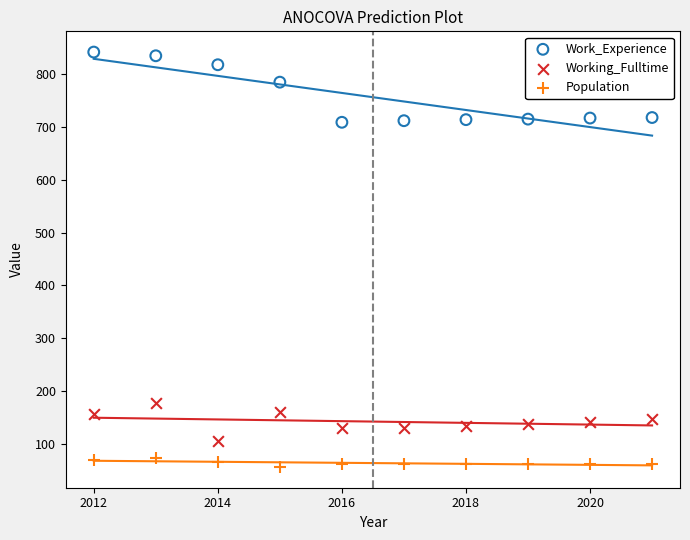

Across all data points, what is the range of X values (max minus min)?

9